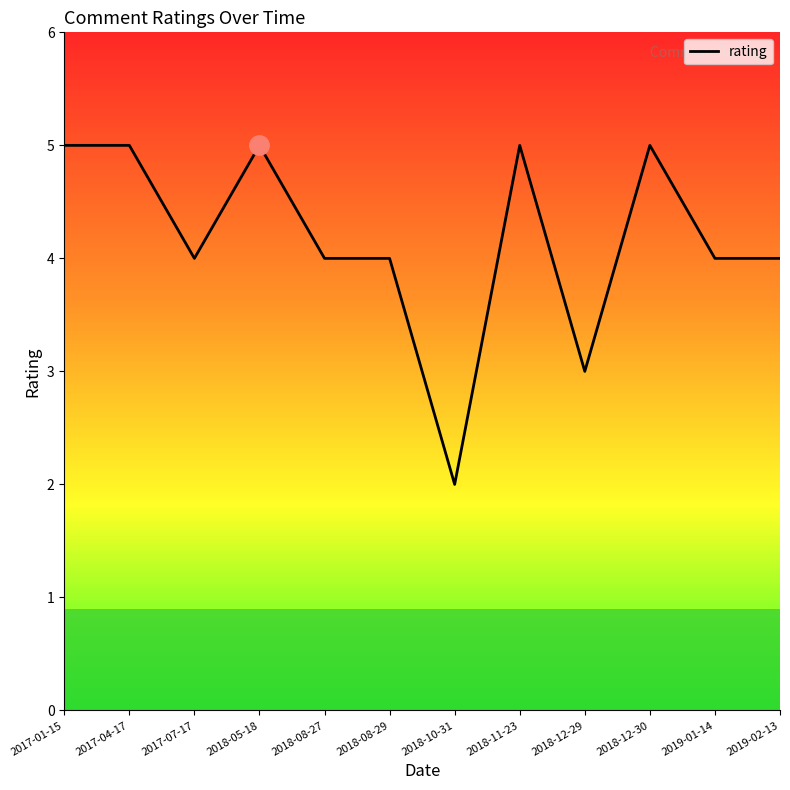

What is the sum of the values at 2019-02-13 and 2018-12-29?

7